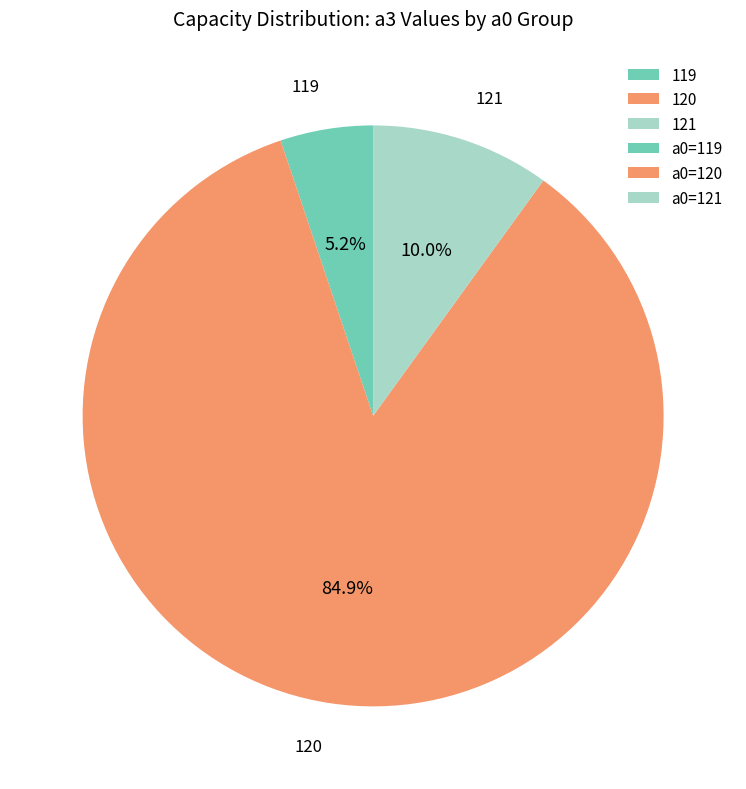

How many segments does this pie chart have?

3